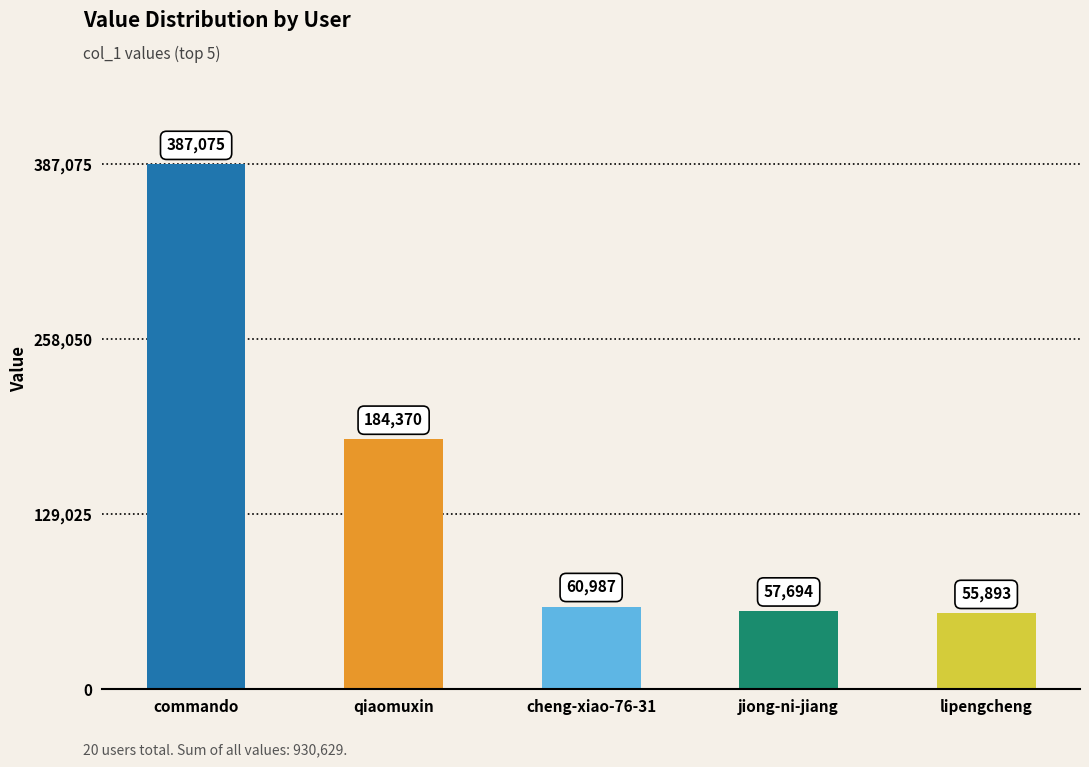

How many values are below 60987?

2